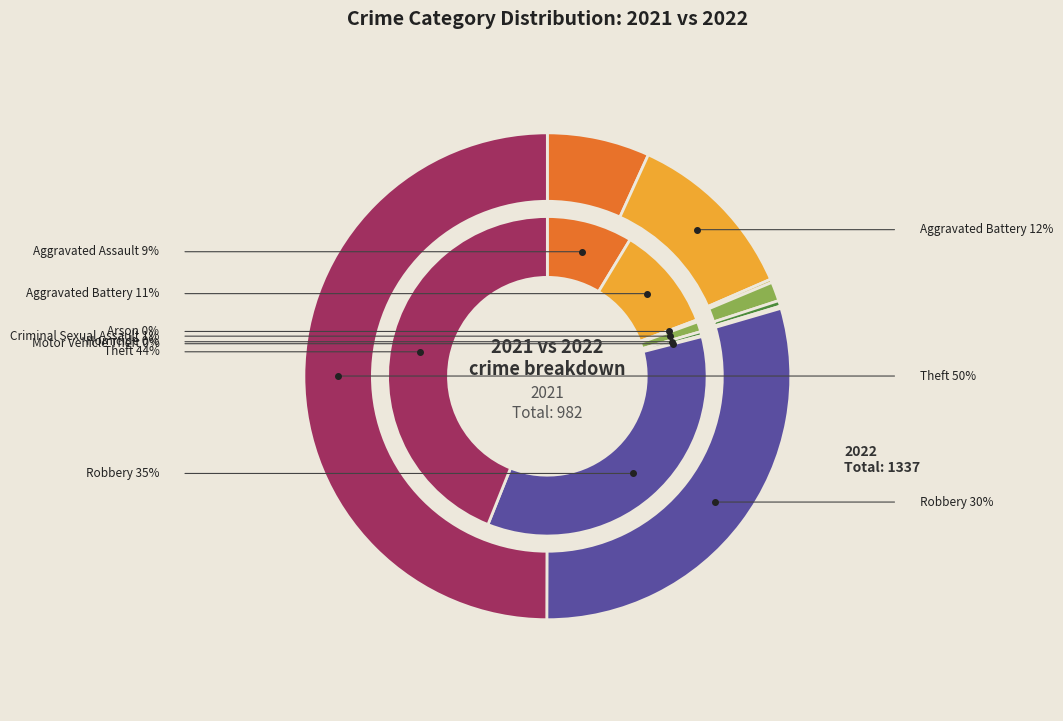

What is the spread (max minus min) of values at 2?

1